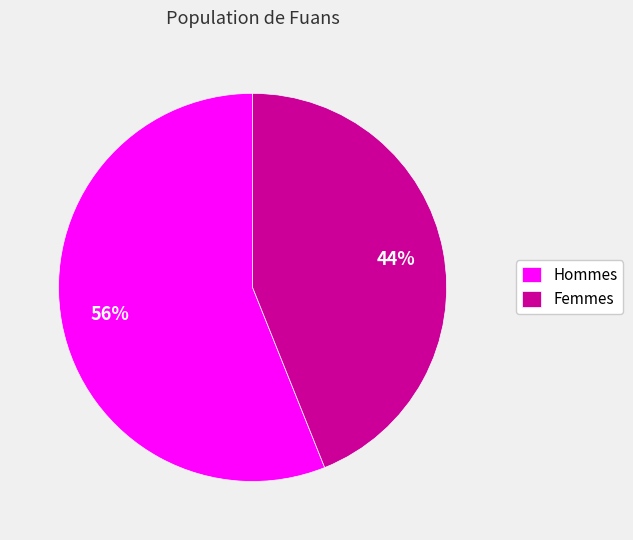

Between Femmes and Hommes, which is larger?

Hommes